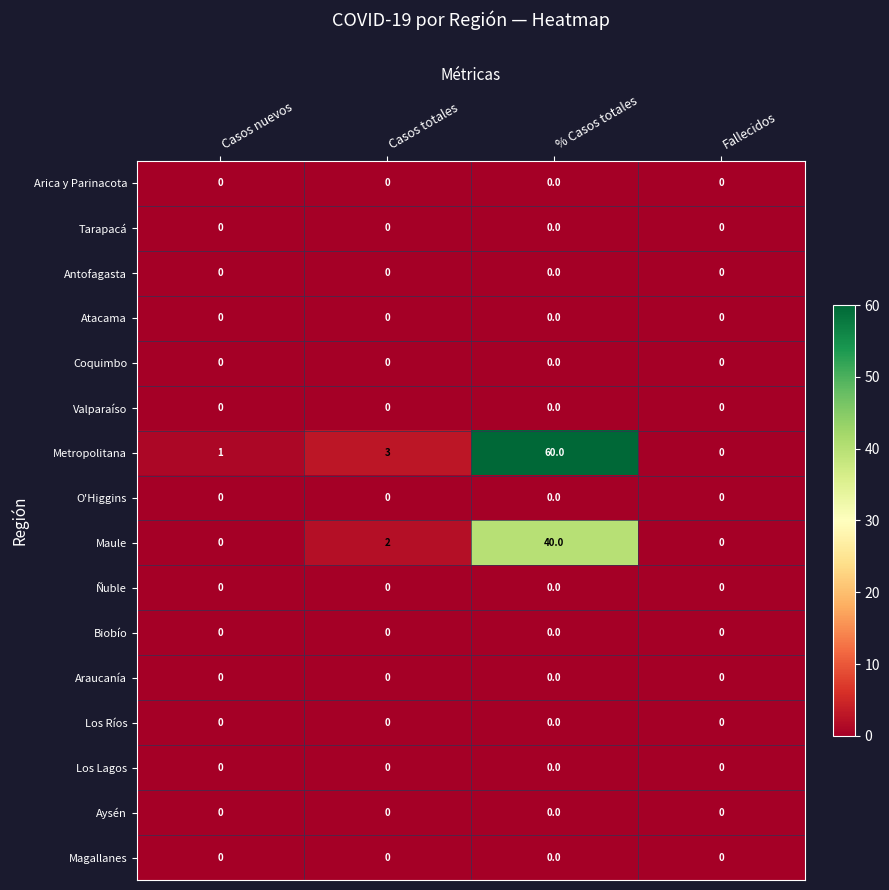

Which series has the widest spread of values?

Metropolitana